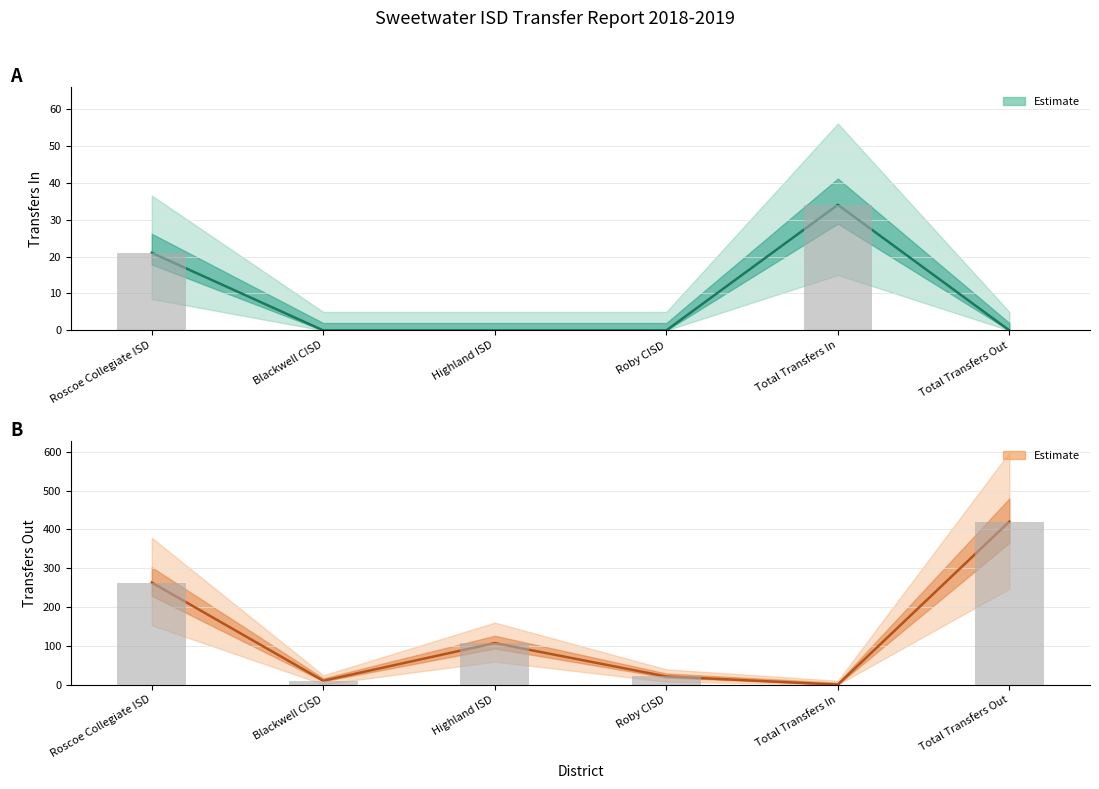

Reading left to right, list all the values displayed in this chart.

Transfers In (Estimate): 21	0	0	0	34	0
Transfers Out (Estimate): 263	10	107	21	0	420